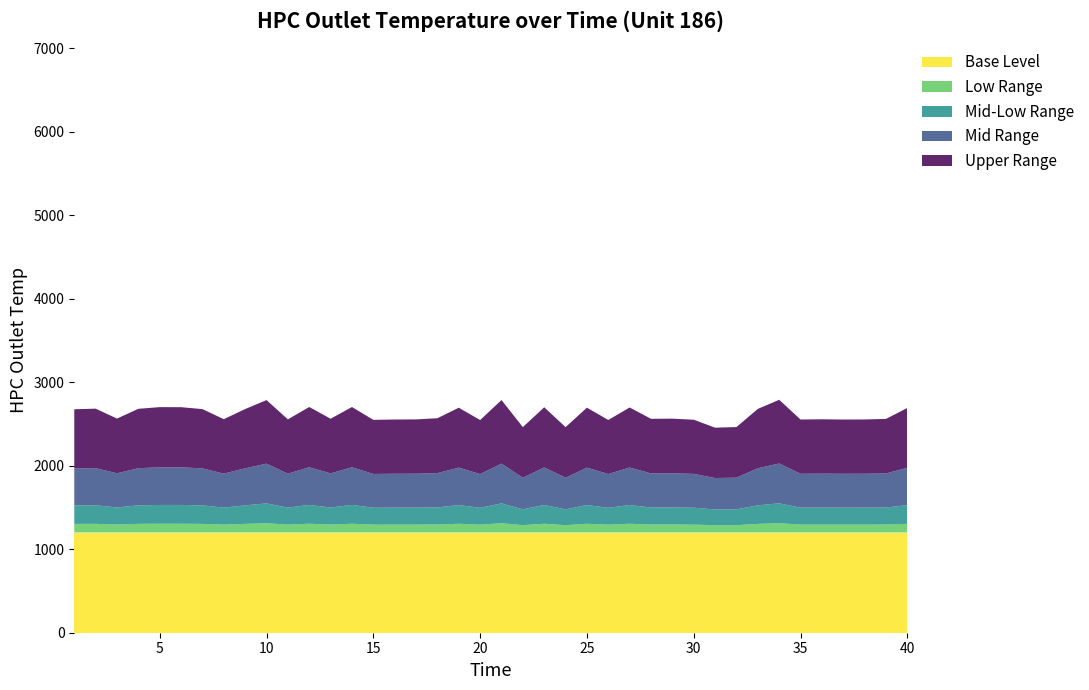

What is the highest value of the Base Level series?

1200.0